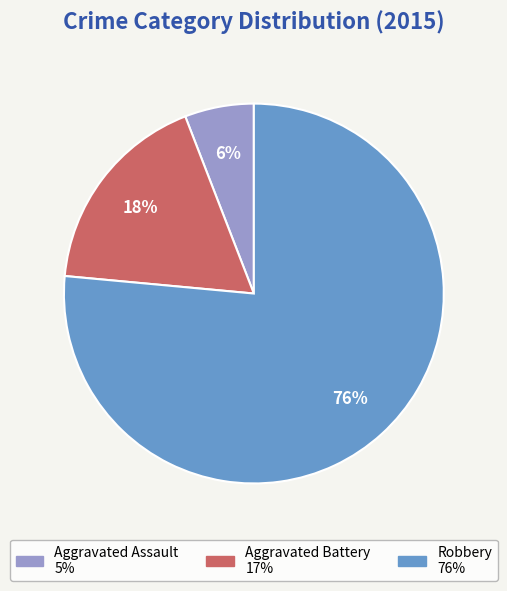

True or false: Robbery accounts for 76% of the total.

True